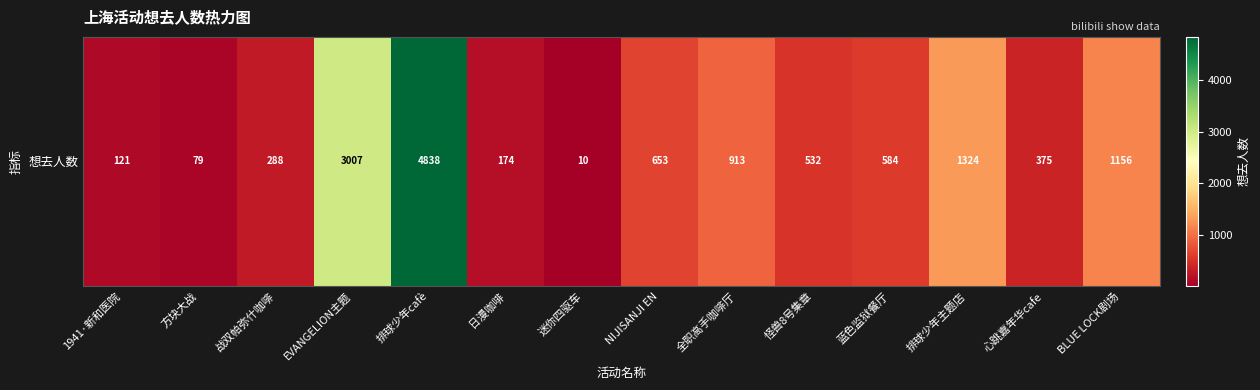

Is it true that the value at EVANGELION主题 is 3007?

True